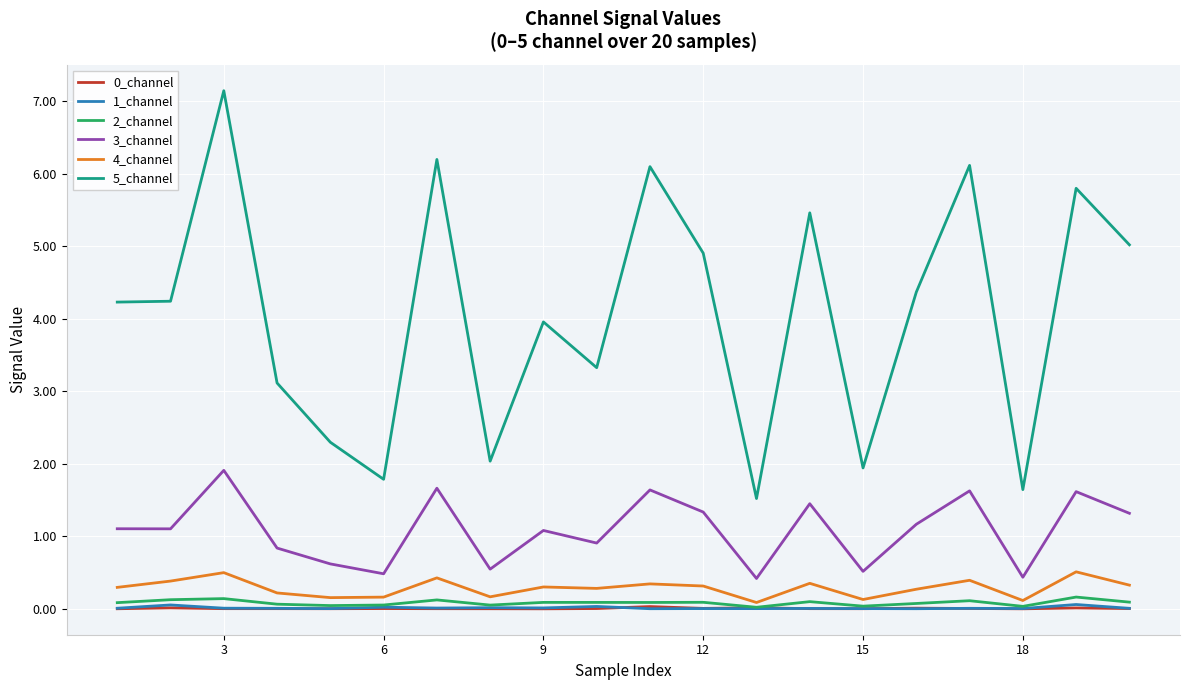

What is the maximum value shown in the chart?

7.1